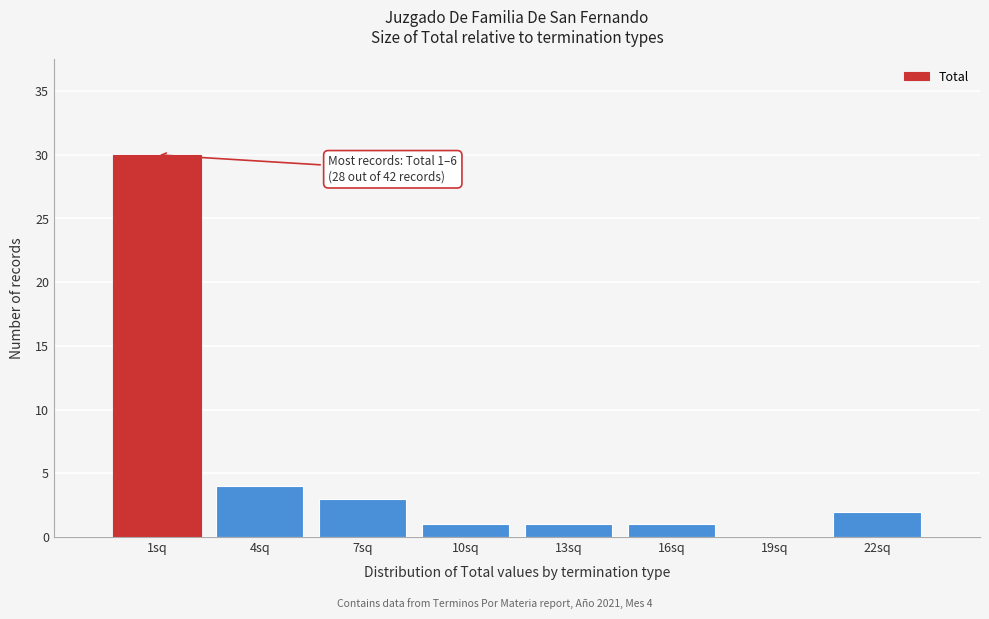

Reading left to right, what are all the values shown in this chart?

1sq=30	4sq=4	7sq=3	10sq=1	13sq=1	16sq=1	19sq=0	22sq=2